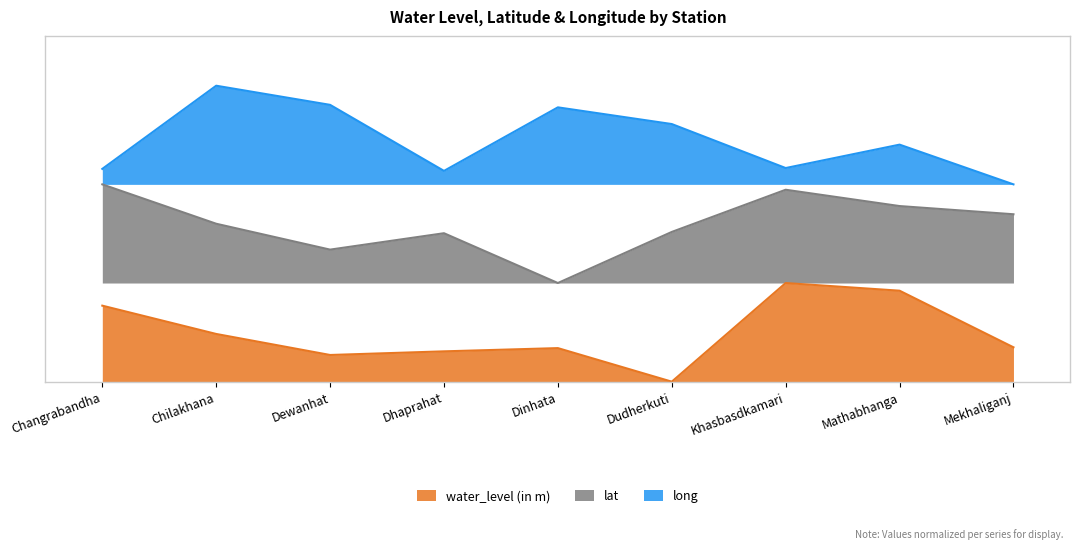

Rank the series at Dudherkuti from lowest to highest value.

water_level (in m), lat, long